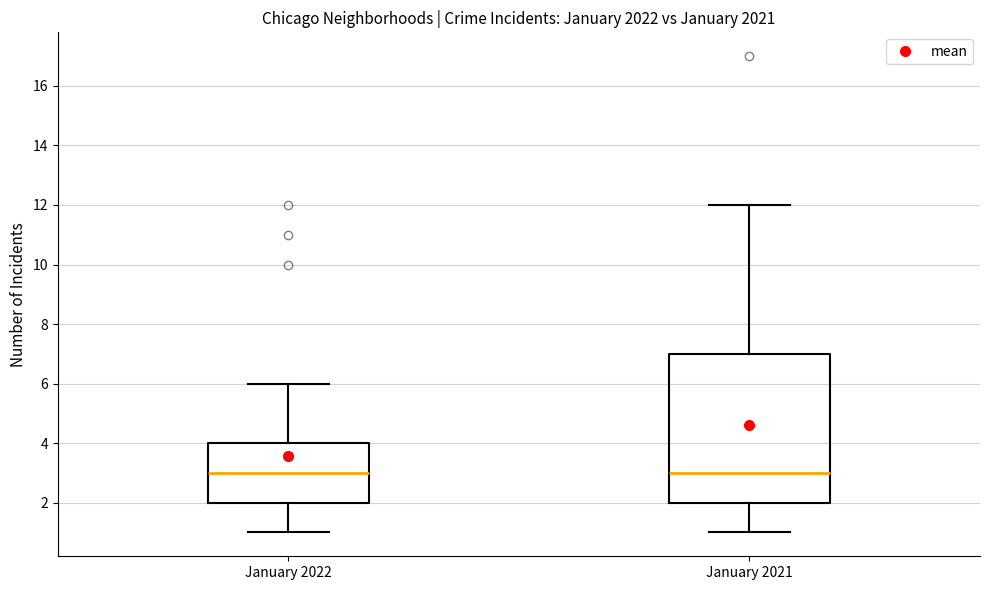

Which box is the tallest, from its lower edge to its upper edge?

January 2021